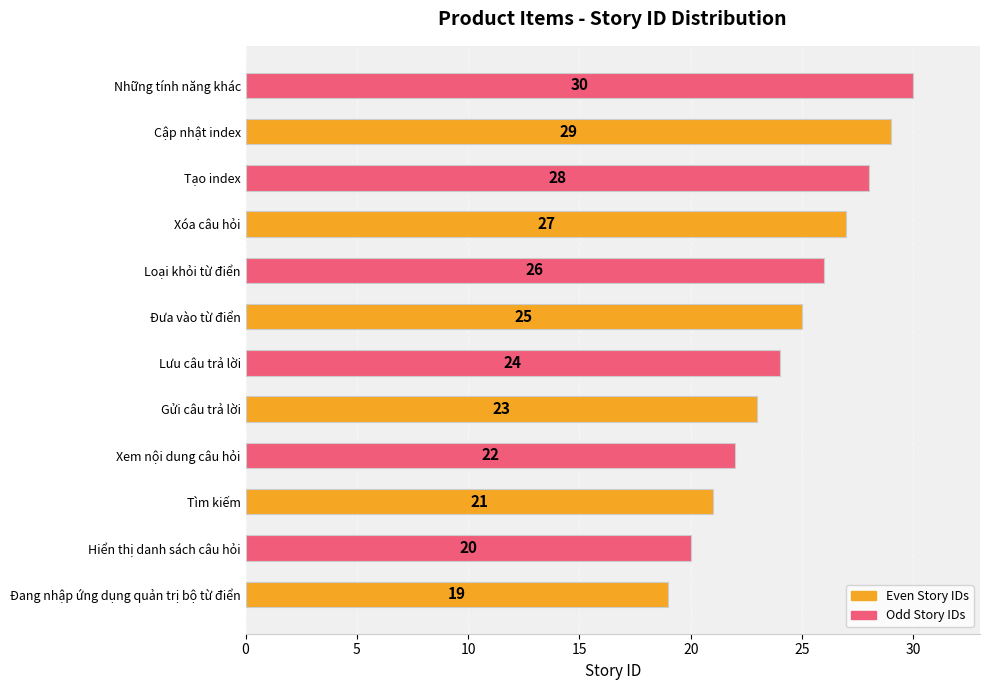

What value does the data have at Tạo index?

28